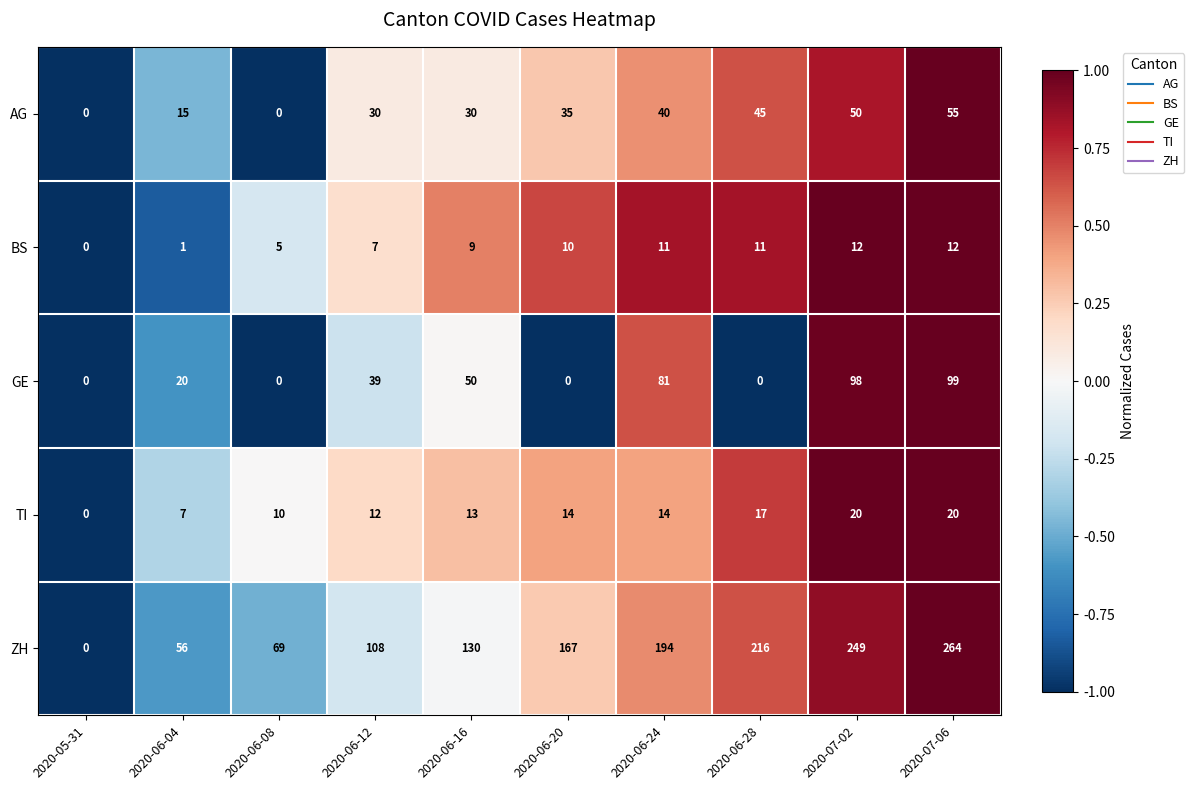

Between 2020-06-12 and 2020-07-02, which series saw the biggest shift?

ZH